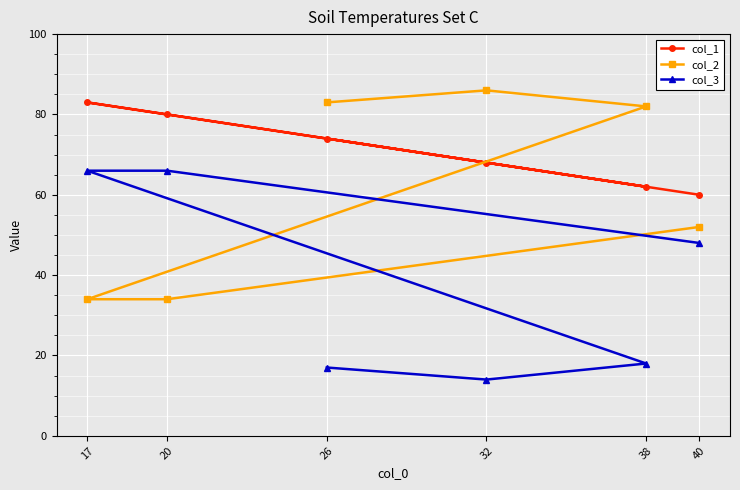

What is the value of the col_2 point at the 6th from the left?

52